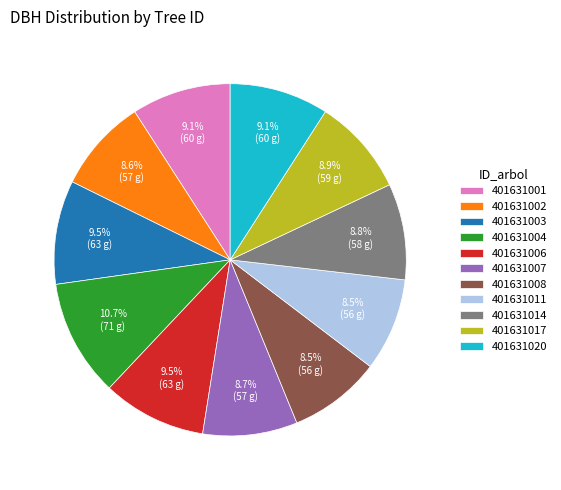

To the nearest percent, what percentage of the pie is 401631002?

9%